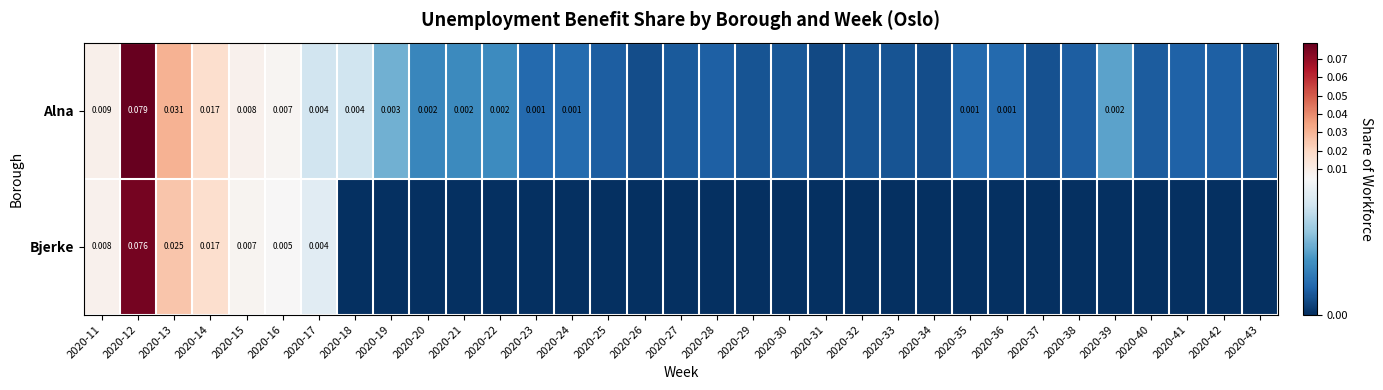

Rank the categories by Alna value from highest to lowest.

2020-12, 2020-13, 2020-14, 2020-11, 2020-15, 2020-16, 2020-17, 2020-18, 2020-19, 2020-39, 2020-22, 2020-21, 2020-20, 2020-24, 2020-23, 2020-35, 2020-36, 2020-41, 2020-28, 2020-42, 2020-25, 2020-38, 2020-40, 2020-27, 2020-30, 2020-43, 2020-29, 2020-32, 2020-33, 2020-37, 2020-26, 2020-34, 2020-31